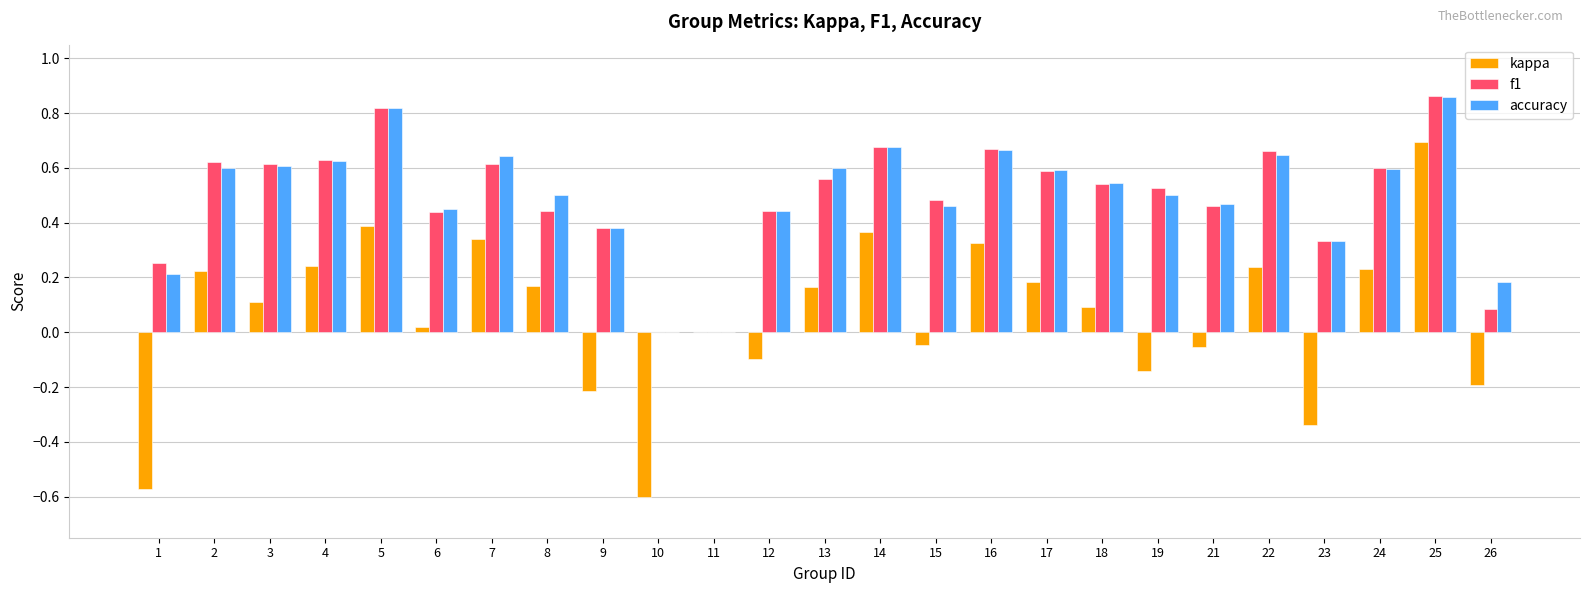

How many groups of bars are there?

25